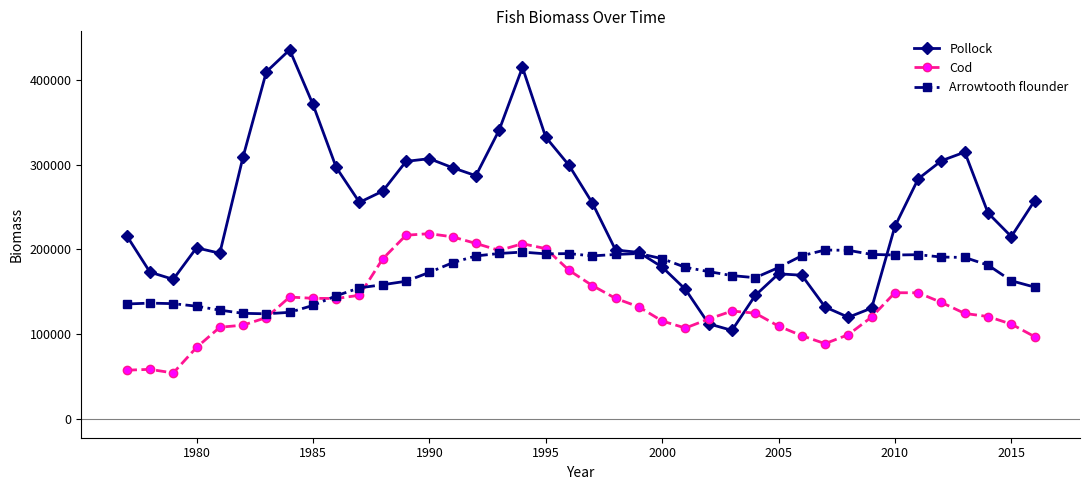

List the series in order of their overall mean, lowest first.

Cod, Arrowtooth flounder, Pollock